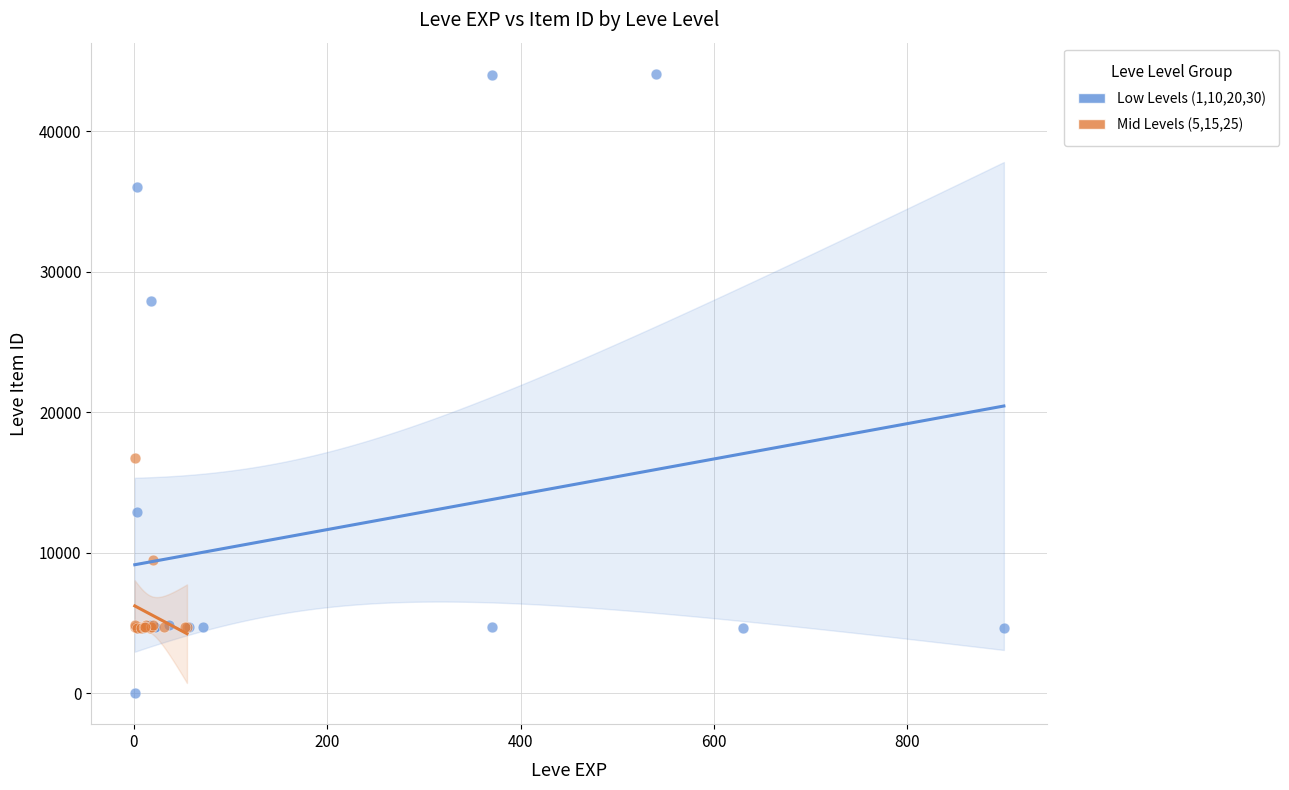

Which series contains the lowest Y value?

Low Levels (1,10,20,30)